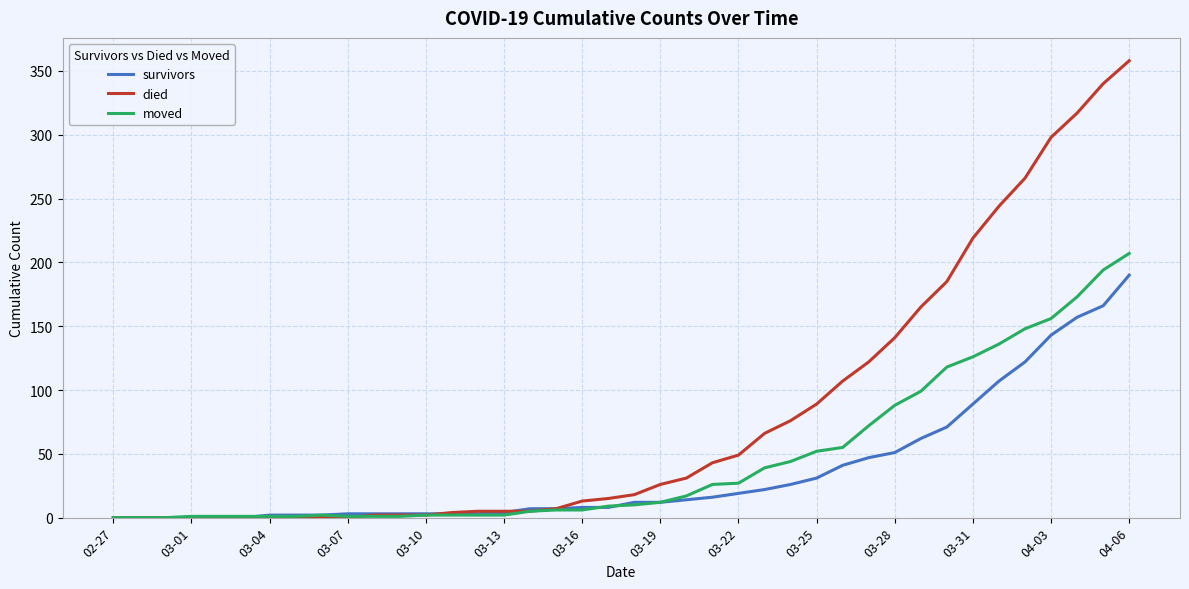

Rank the series by their maximum value, from highest to lowest.

died, moved, survivors